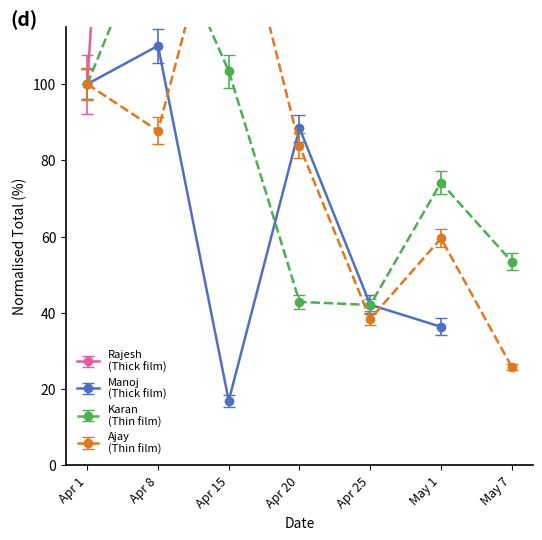

True or false: Karan and Rajesh cross at least once.

False